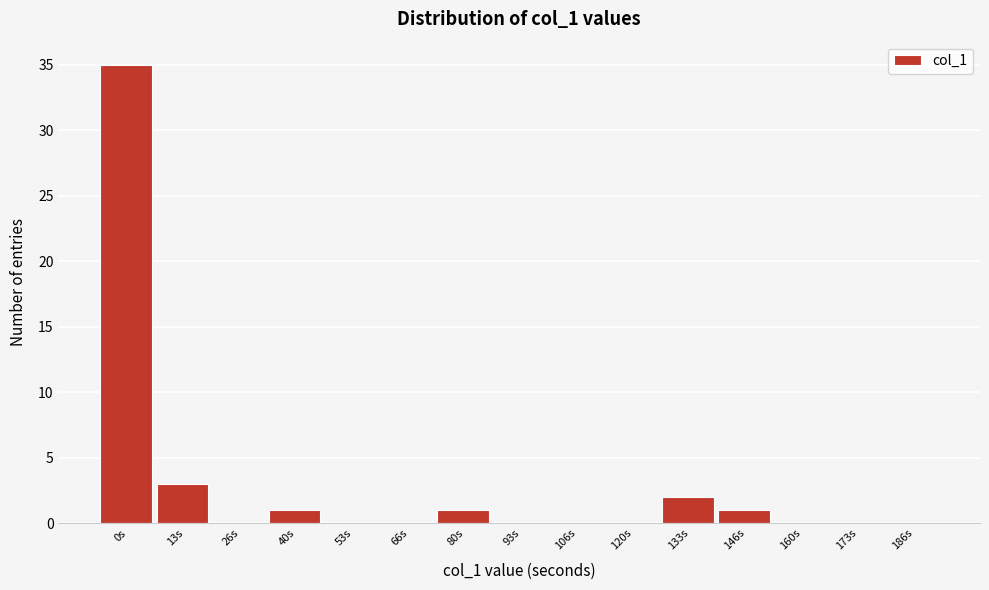

Reading left to right, transcribe all the data shown in this chart.

0s=35	13s=3	26s=0	40s=1	53s=0	66s=0	80s=1	93s=0	106s=0	120s=0	133s=2	146s=1	160s=0	173s=0	186s=0